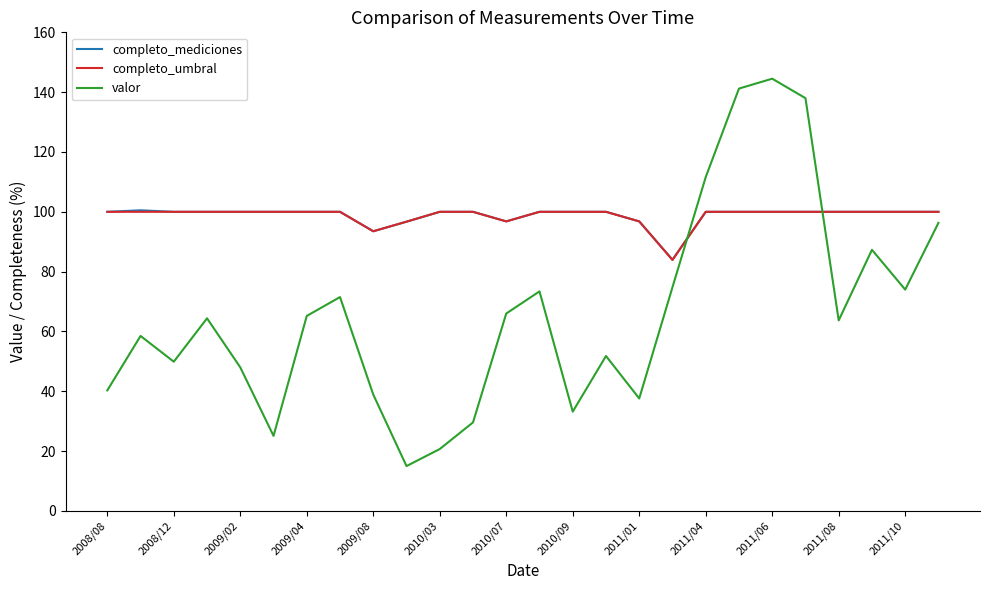

What is the smallest value displayed?

15.0